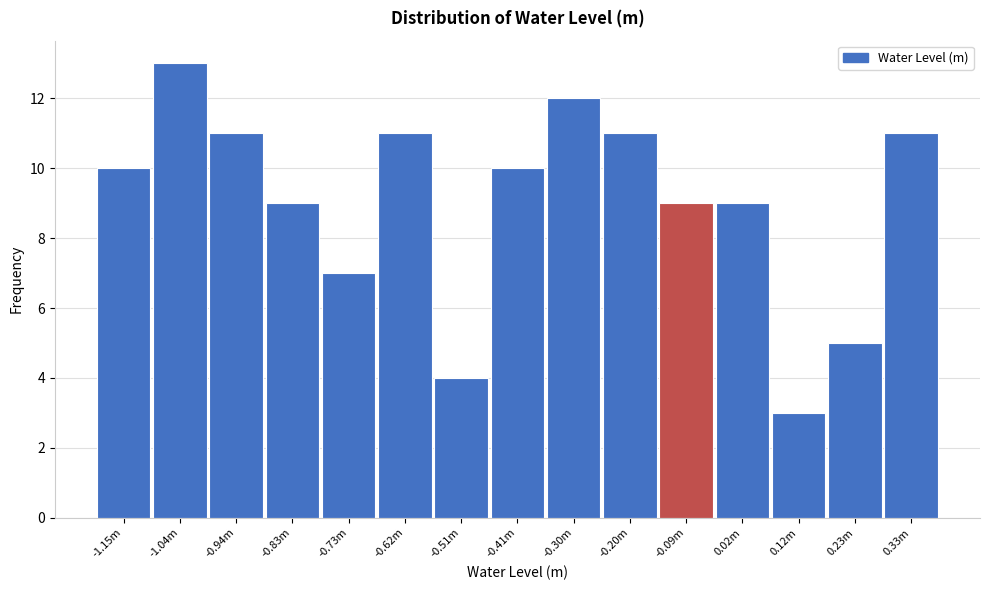

Reading left to right, transcribe all the data shown in this chart.

-1.15m=10	-1.04m=13	-0.94m=11	-0.83m=9	-0.73m=7	-0.62m=11	-0.51m=4	-0.41m=10	-0.30m=12	-0.20m=11	-0.09m=9	0.02m=9	0.12m=3	0.23m=5	0.33m=11